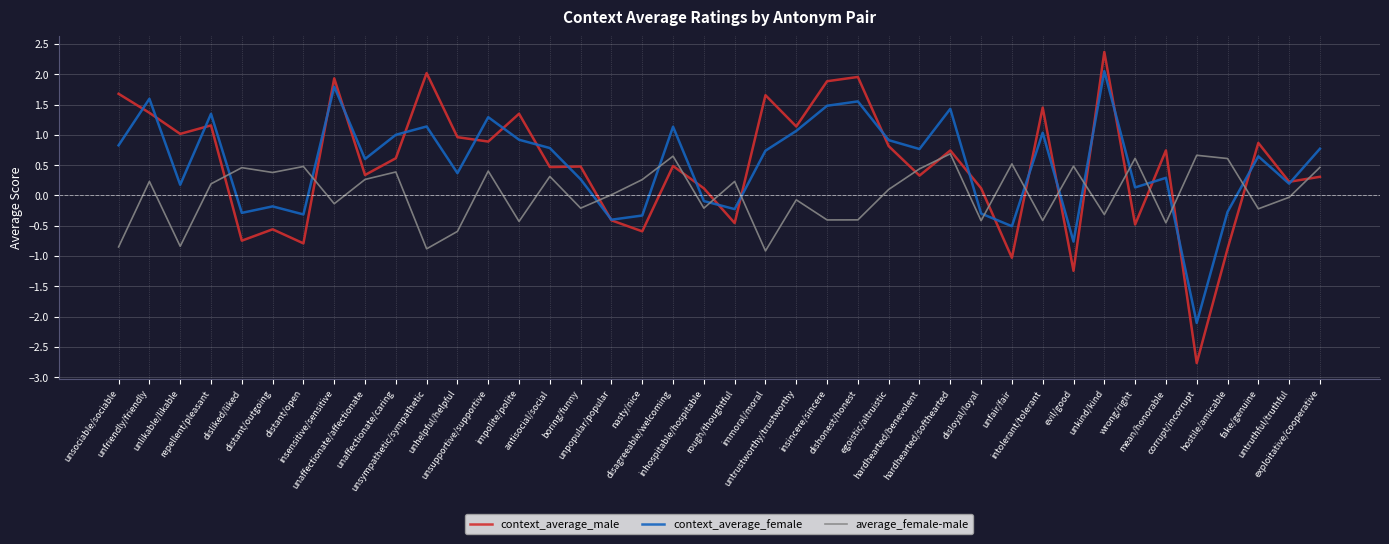

At which category is the sum across all series the highest?

unkind/kind